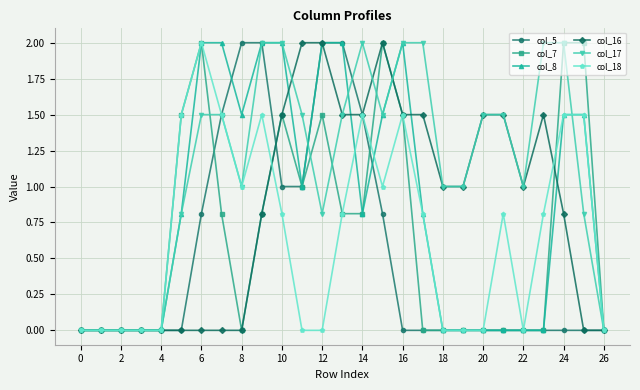

Which series has the largest total across all categories?

col_17